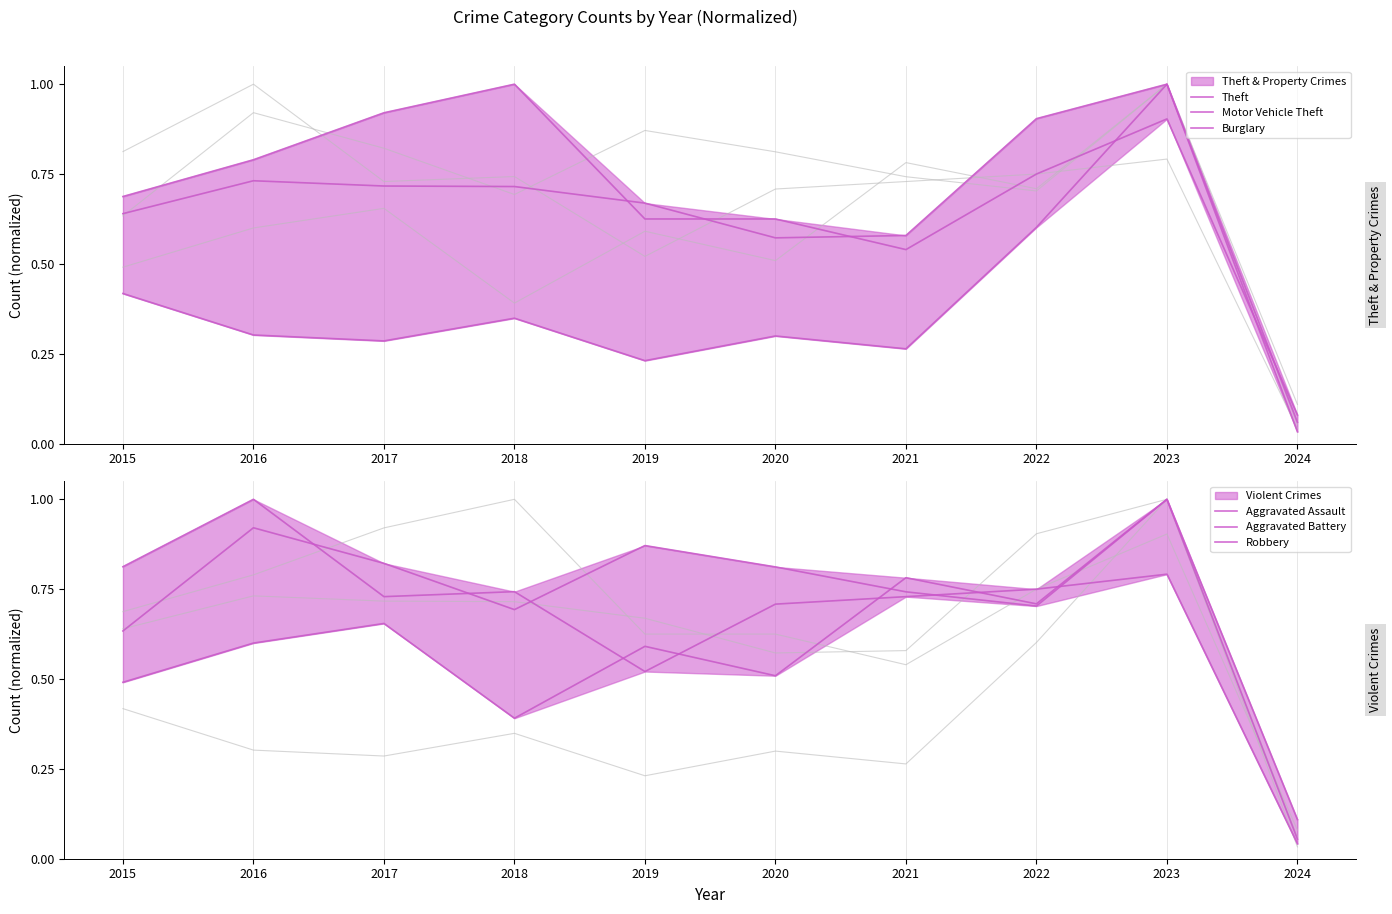

Is it true that Theft equals 0.6 at 2022?

False